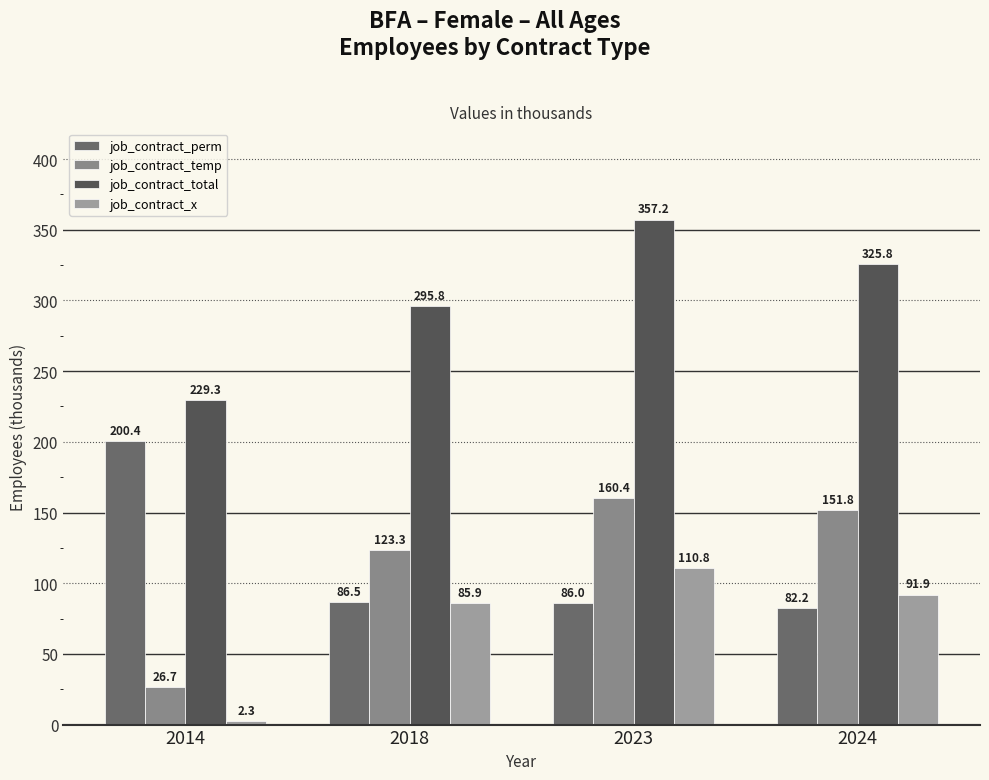

Reading left to right, what are all the values shown in this chart?

job_contract_perm: 2014=200.4	2018=86.5	2023=86.0	2024=82.2
job_contract_temp: 2014=26.7	2018=123.3	2023=160.4	2024=151.8
job_contract_total: 2014=229.3	2018=295.8	2023=357.2	2024=325.8
job_contract_x: 2014=2.3	2018=85.9	2023=110.8	2024=91.9